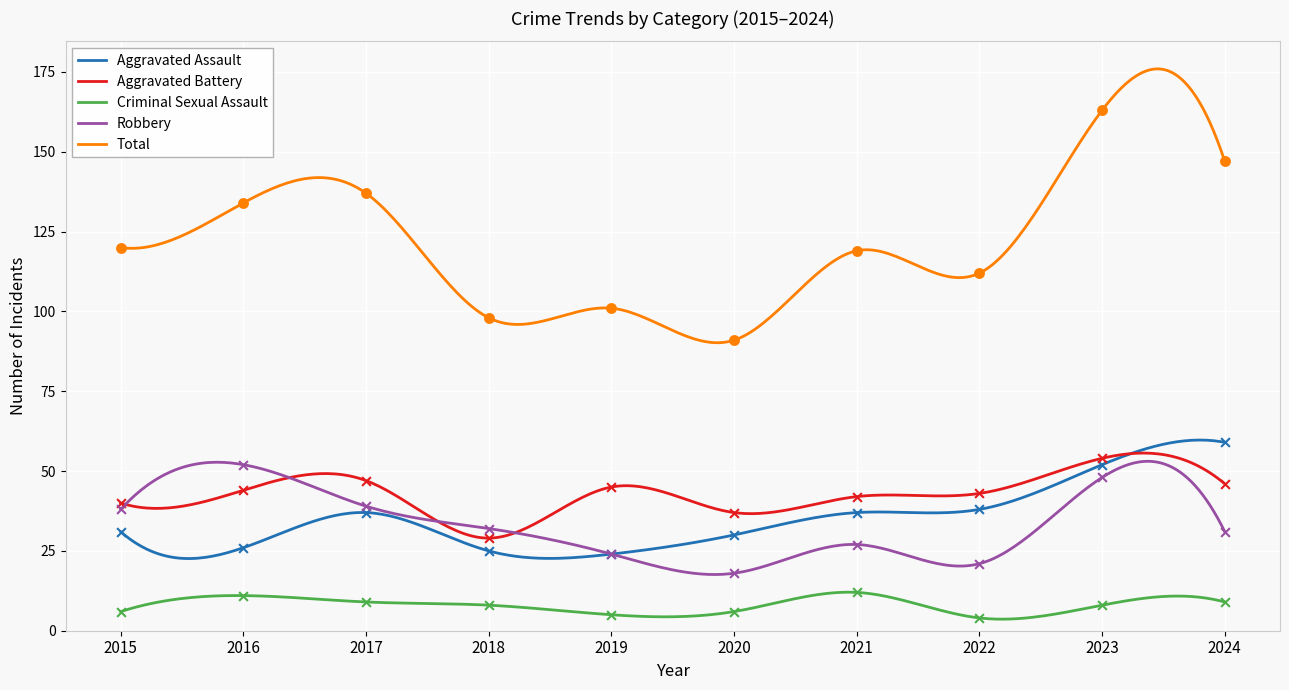

At which category is the sum across all series the highest?

2023